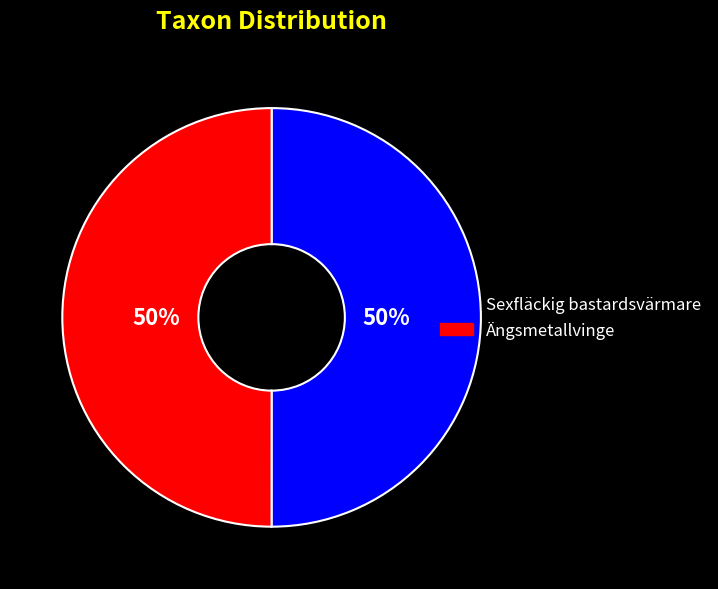

Combined, do Sexfläckig bastardsvärmare and Ängsmetallvinge account for over 50%?

Yes